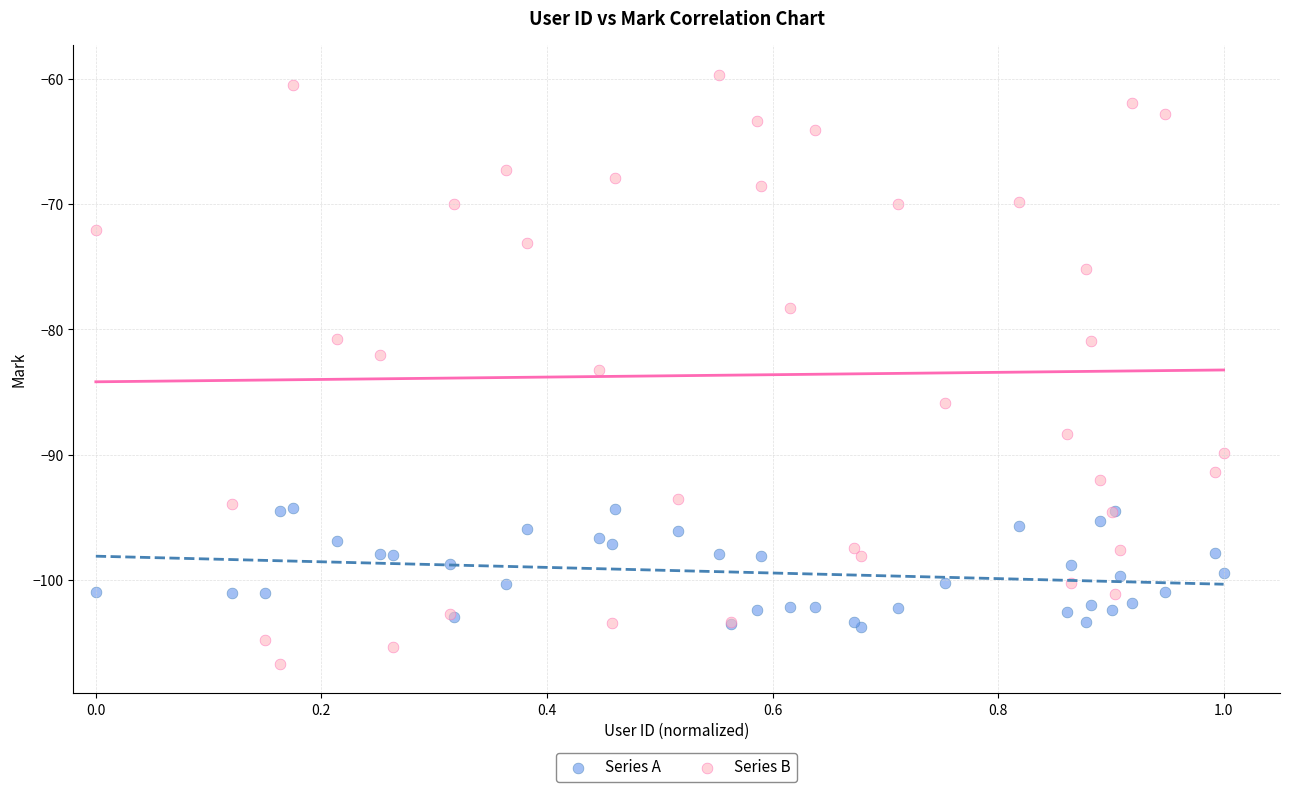

What is the X range (max minus min) for the scatter plot?

1.0